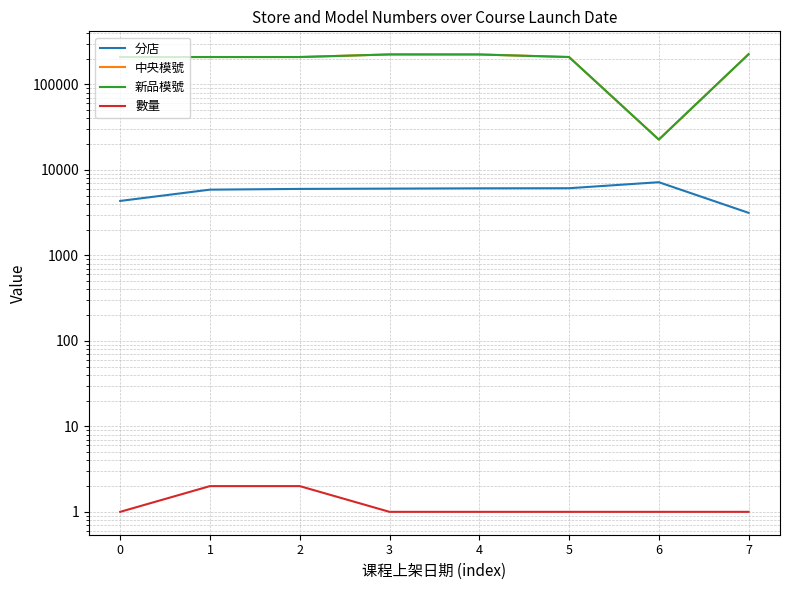

The 新品模號 series shows 314991 at 4. True or false?

False